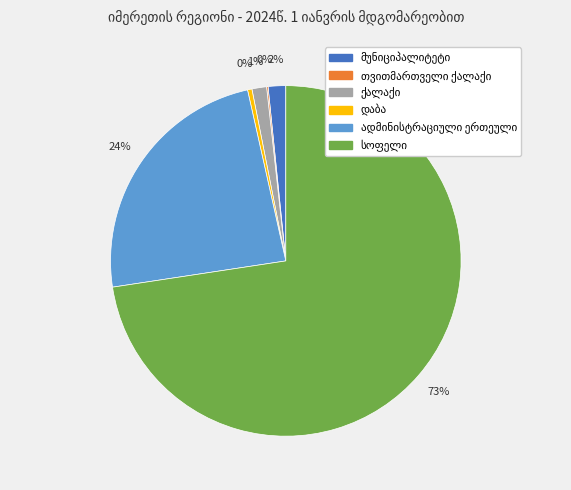

To the nearest percent, what is the average slice percentage?

17%